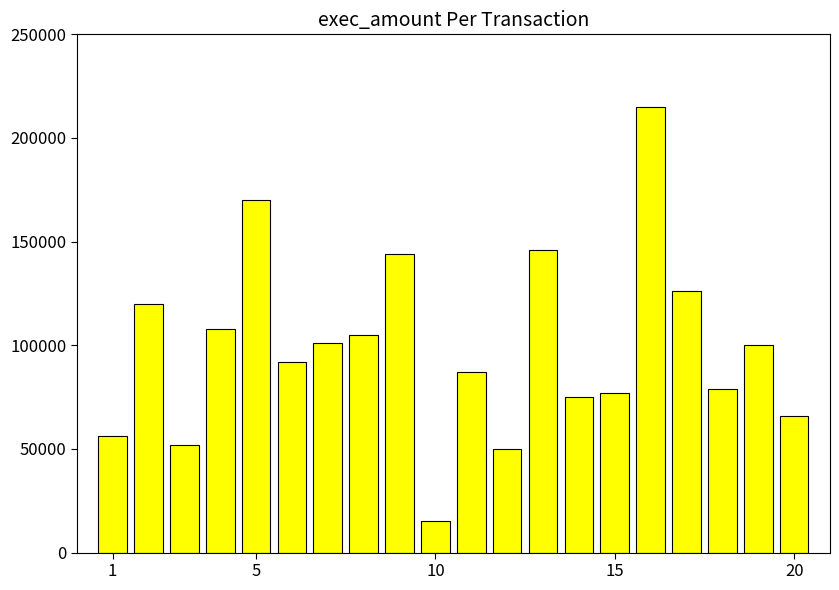

What is the maximum value shown in the chart?

215000